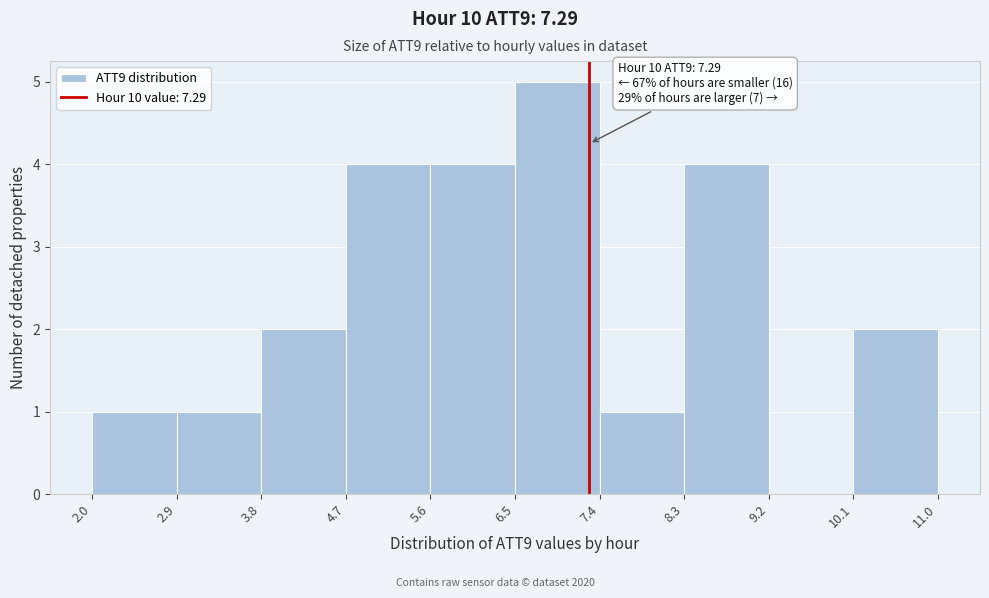

Over which range of the x-axis is the bar tallest?

6.5 to 7.4